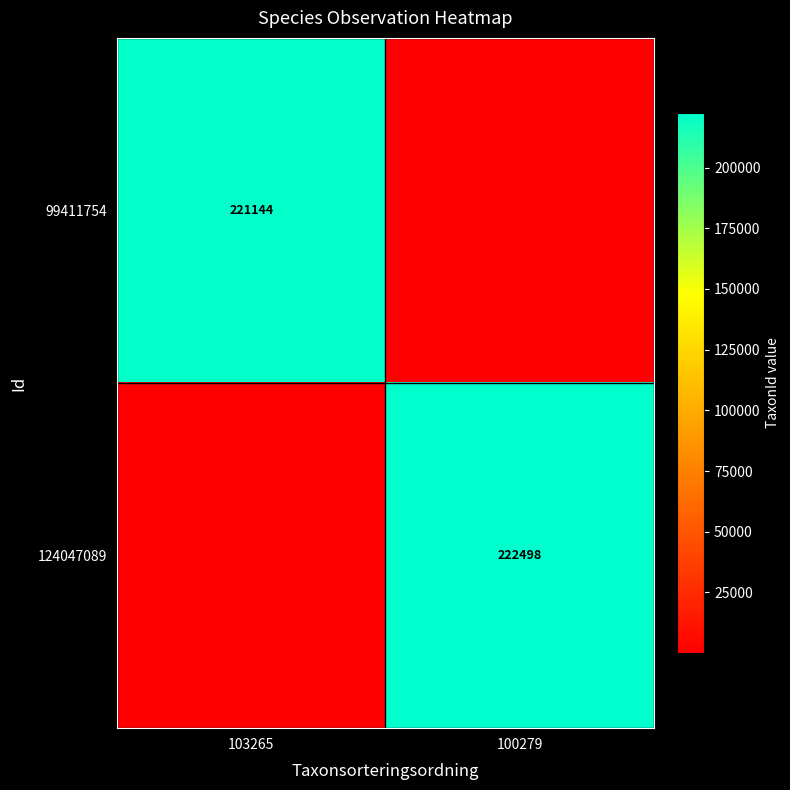

True or false: 124047089 has a value of 222498 at 100279.

True